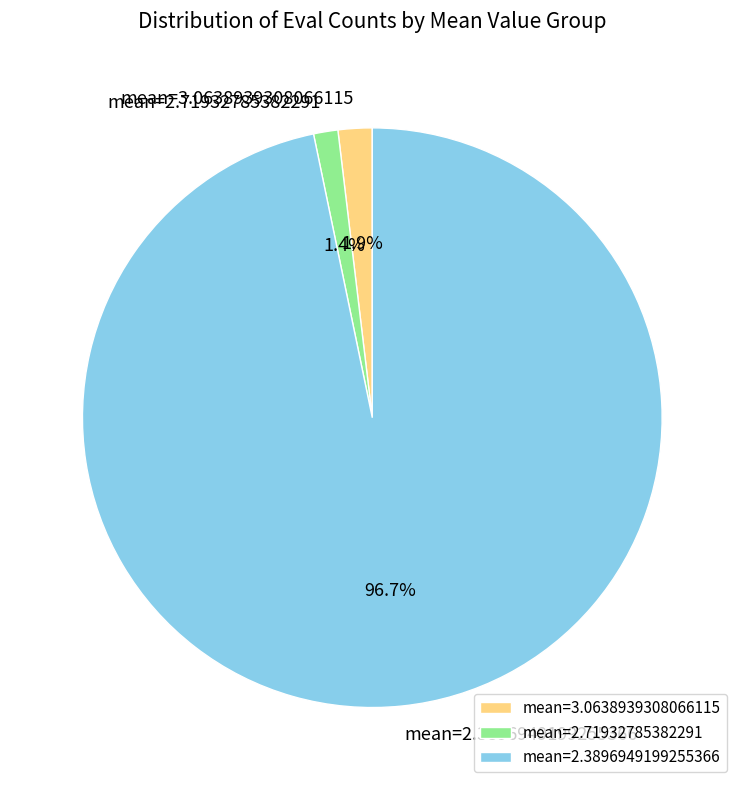

What is the majority slice?

mean=2.3896949199255366